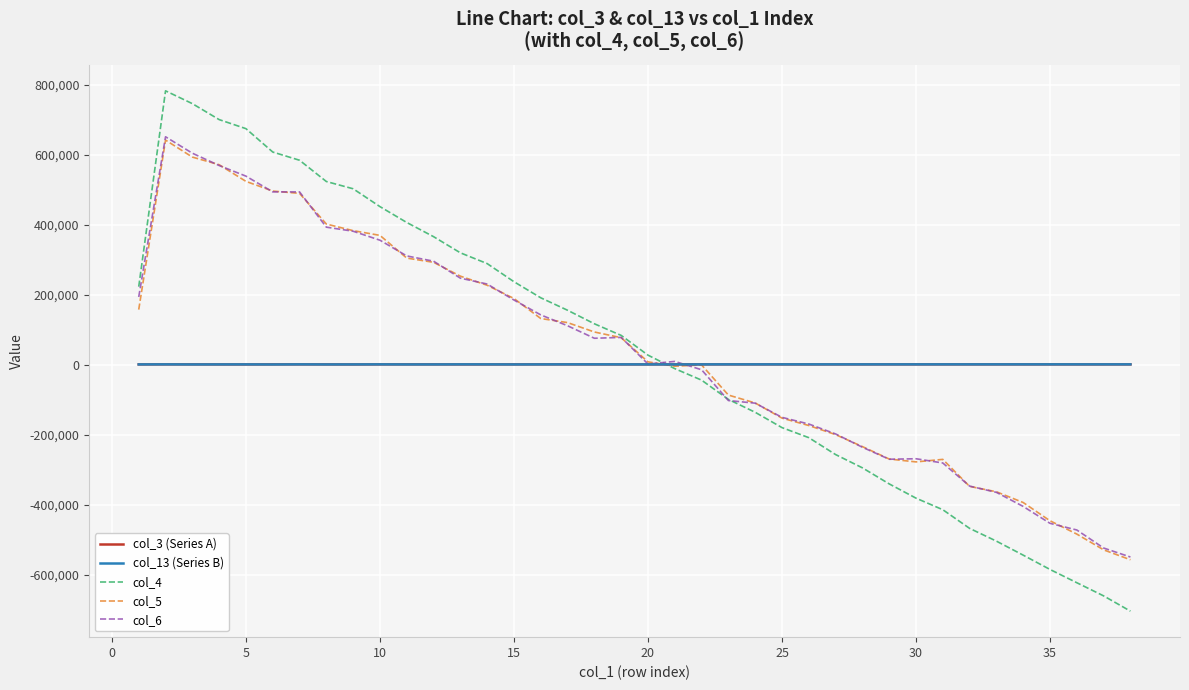

Which series has the largest range (max minus min)?

col_4